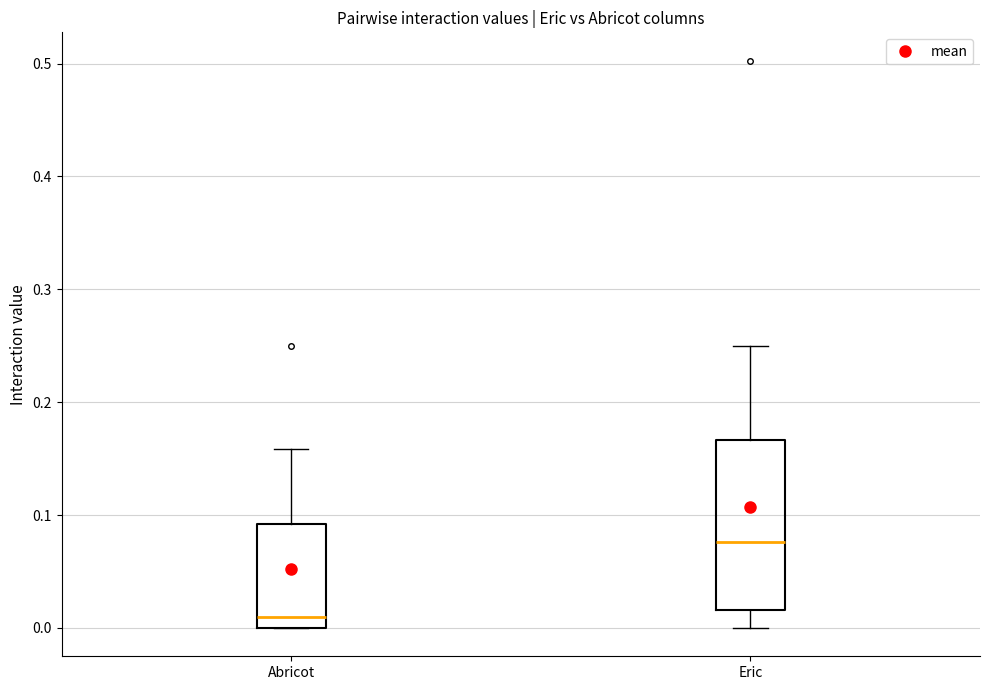

Where does the median line of the box for Eric sit on the y-axis? The values are not printed on the chart, so give them approximately, as read against the axis.

0.08